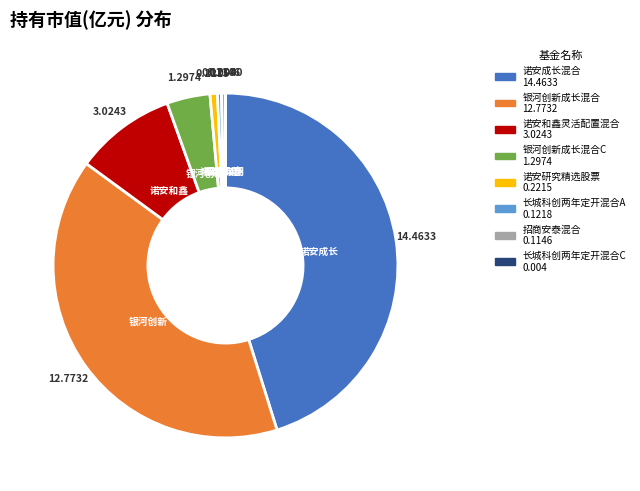

Does any single category account for the majority?

No